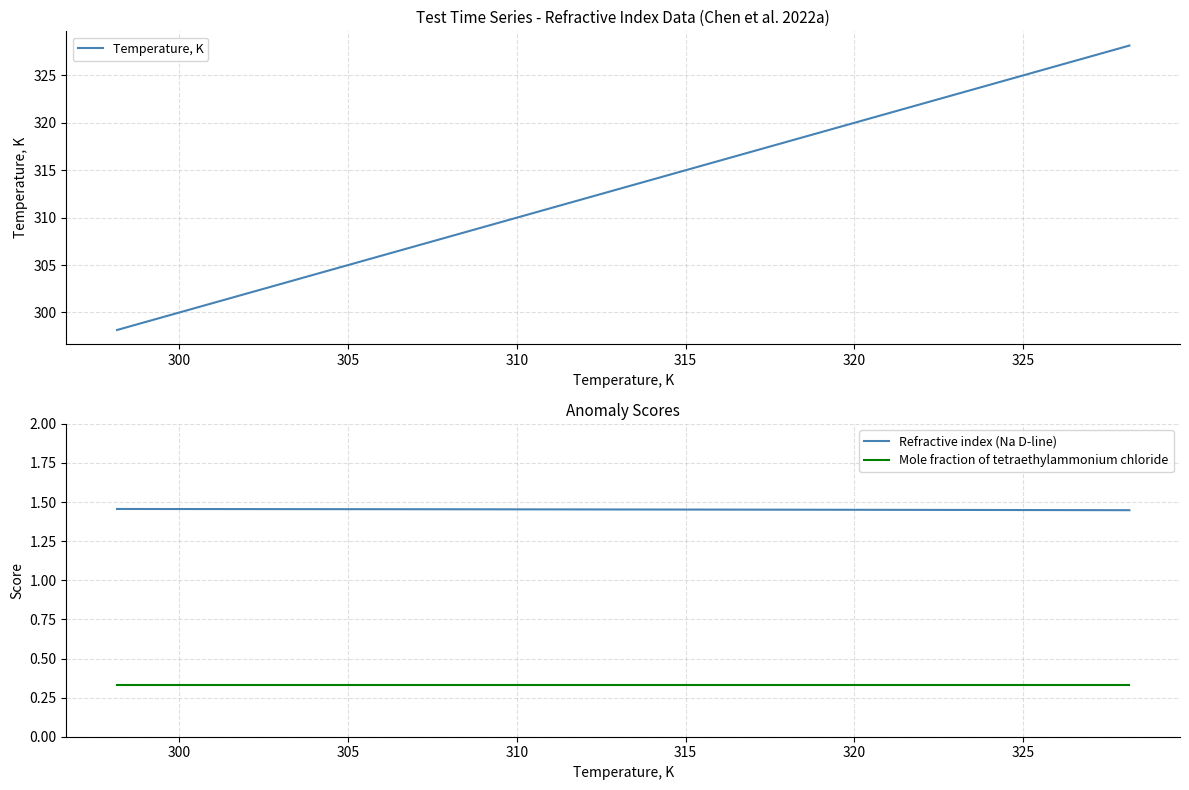

What is the sum of all Mole fraction of tetraethylammonium chloride values?

1.3